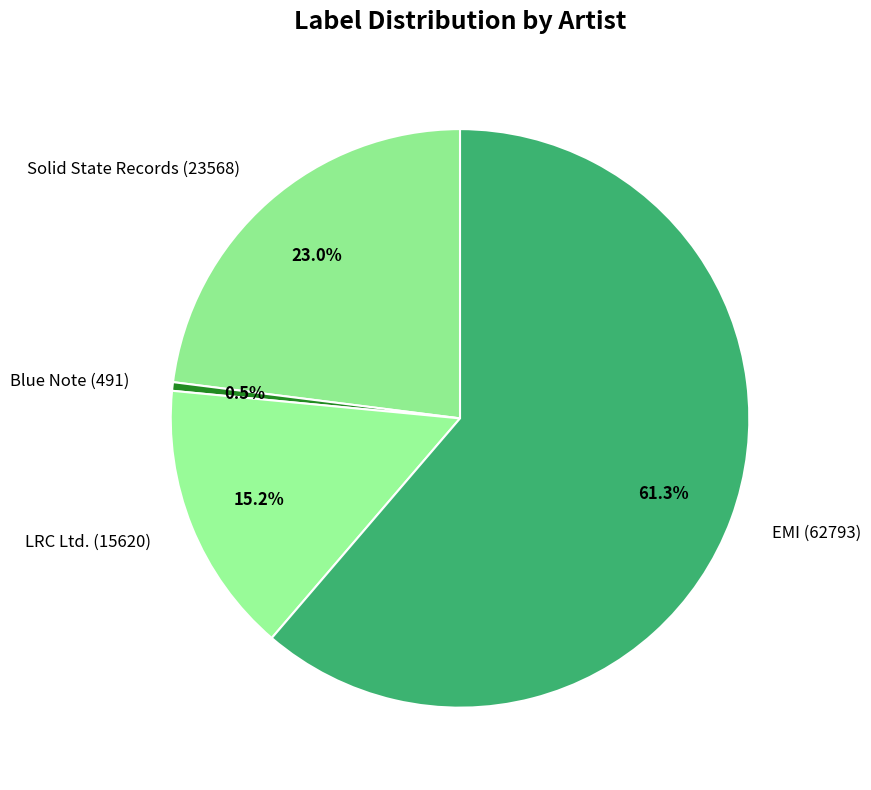

To the nearest percent, what is the difference between the EMI (62793) and Blue Note (491) slice percentages?

61%